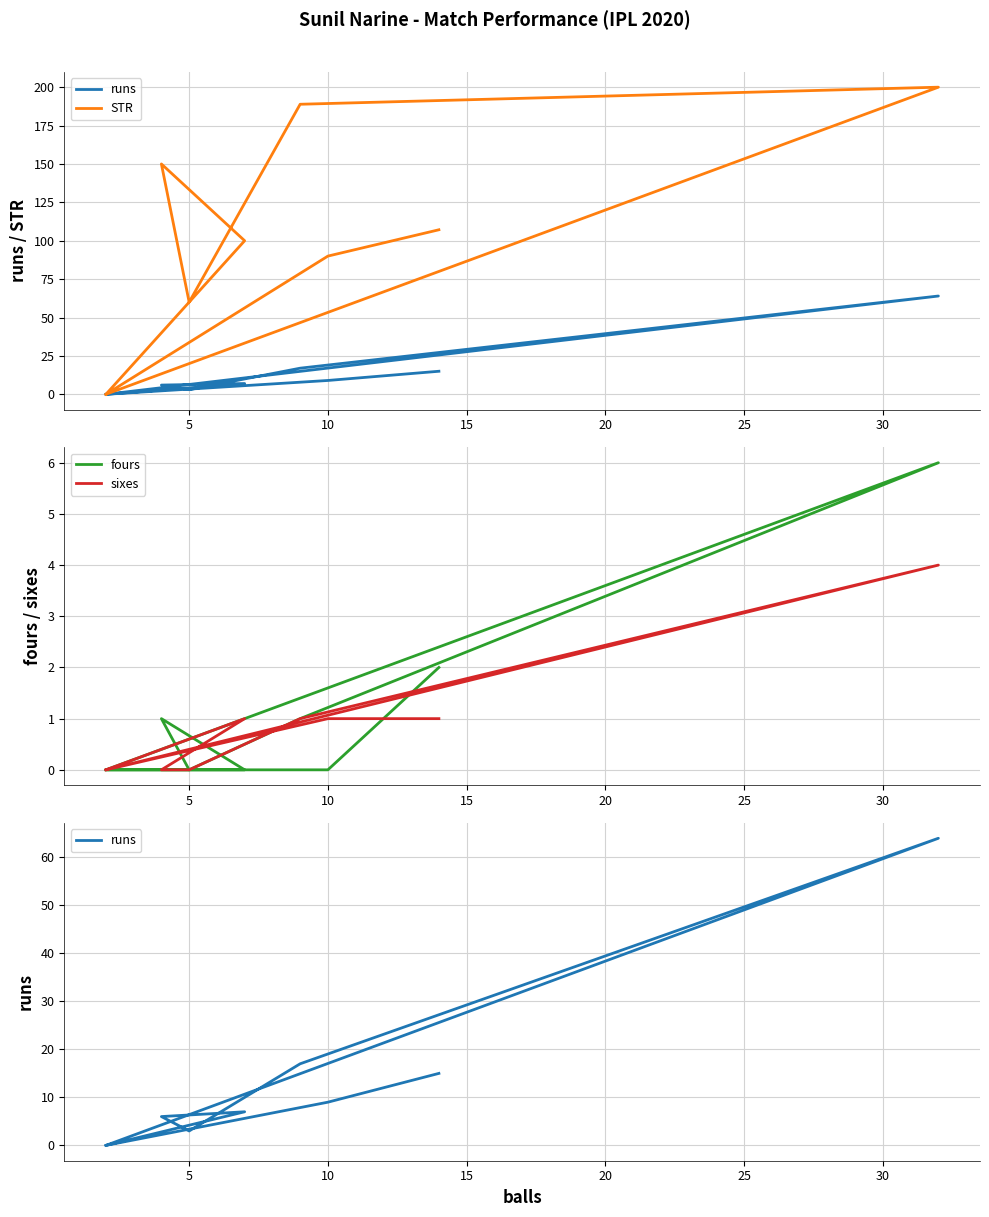

Is the value of fours at 9 greater than the value of sixes at 0?

Yes